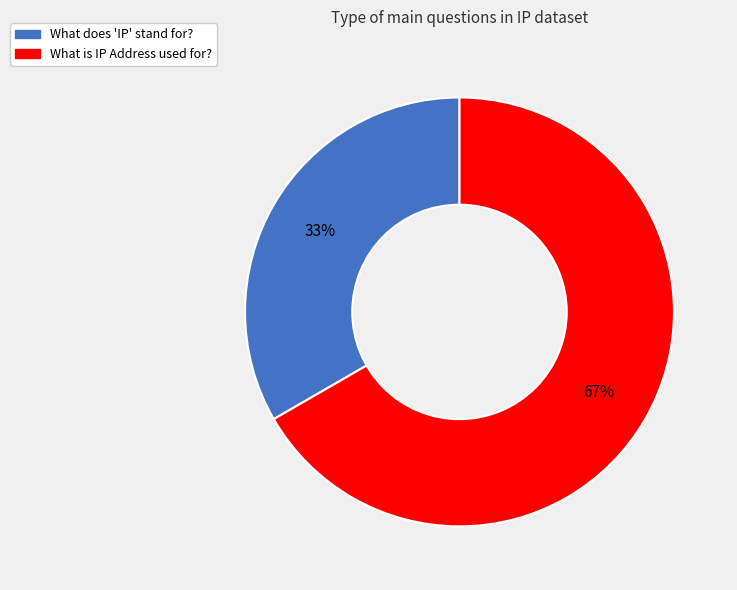

Do What does 'IP' stand for? and What is IP Address used for? together represent more than half of the pie?

Yes